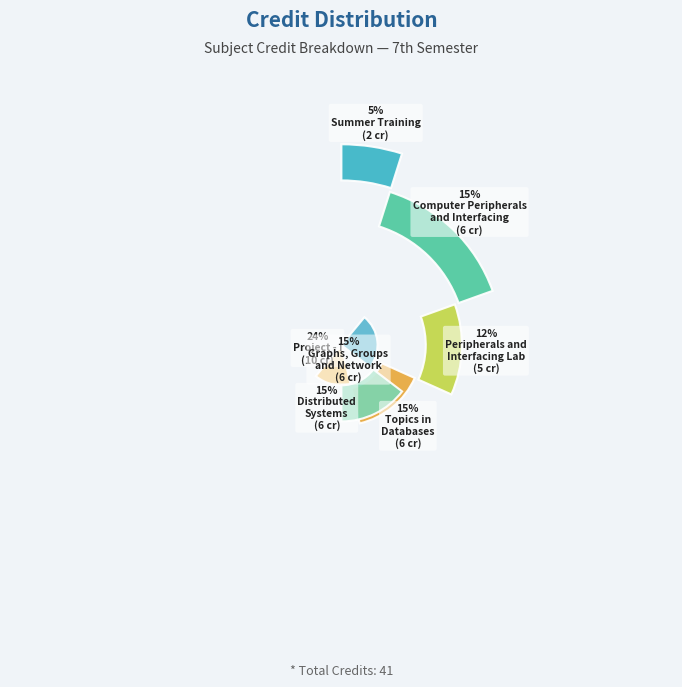

Rank the categories by value from highest to lowest.

Project - I, Computer Peripherals
and Interfacing, Topics in
Databases, Distributed
Systems, Graphs, Groups
and Network, Peripherals and
Interfacing Lab, Summer Training